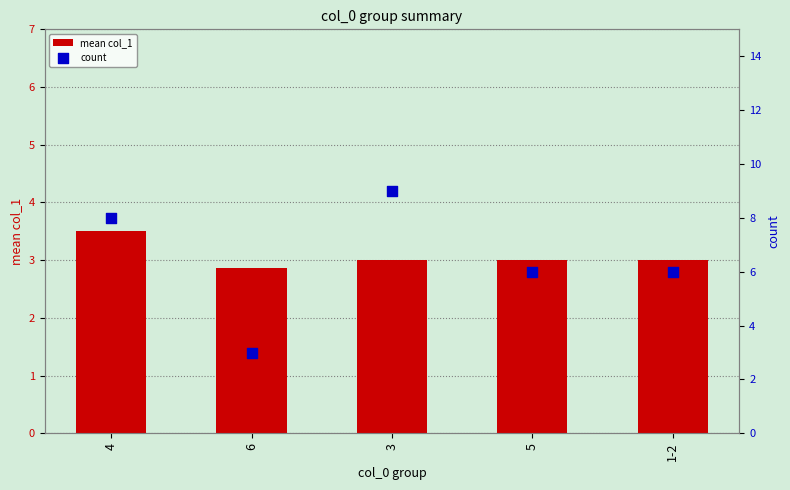

Which series has the widest spread of Y values?

count